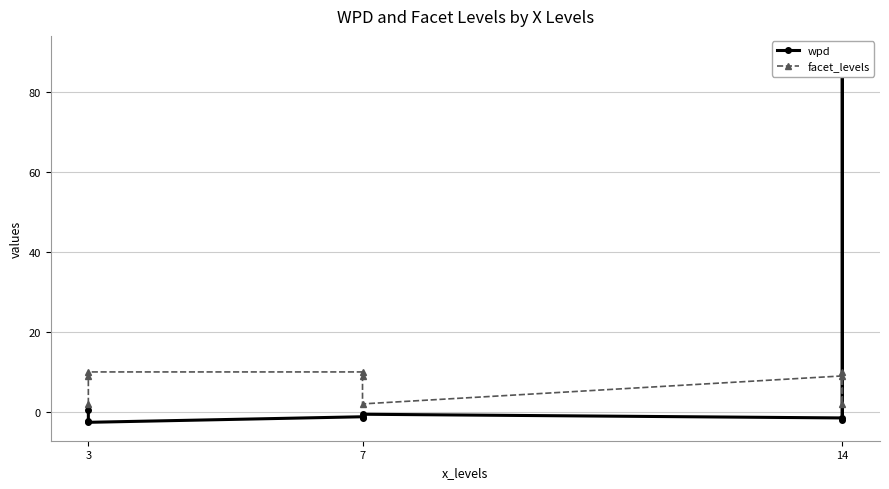

True or false: wpd has more than 2 interior local peaks.

True